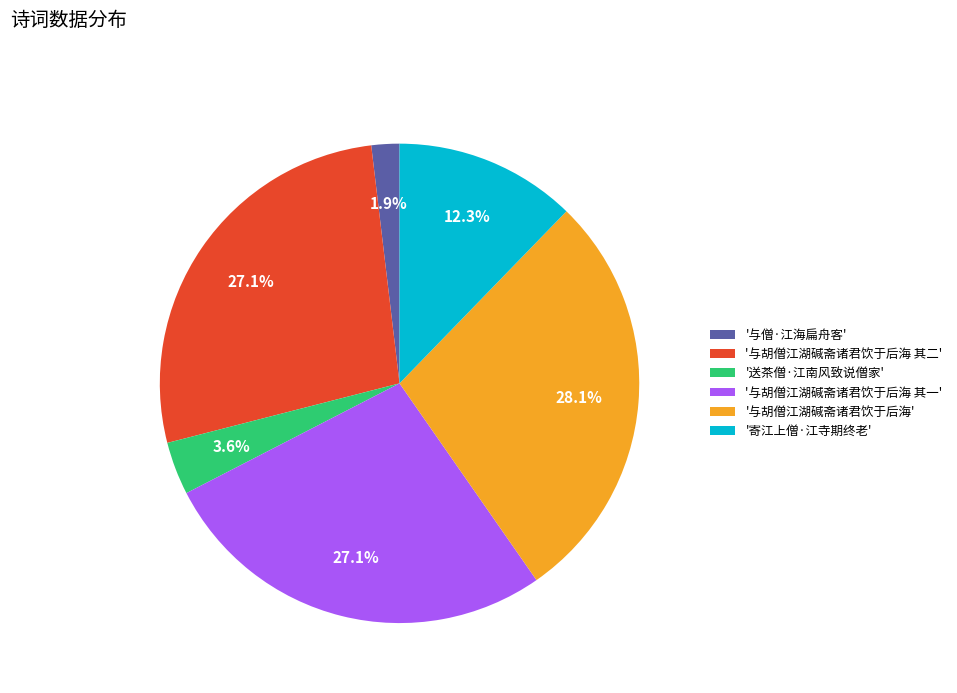

What is the ratio of the value at '与胡僧江湖碱斋诸君饮于后海 其一' to the value at '与胡僧江湖碱斋诸君饮于后海'?

1.0